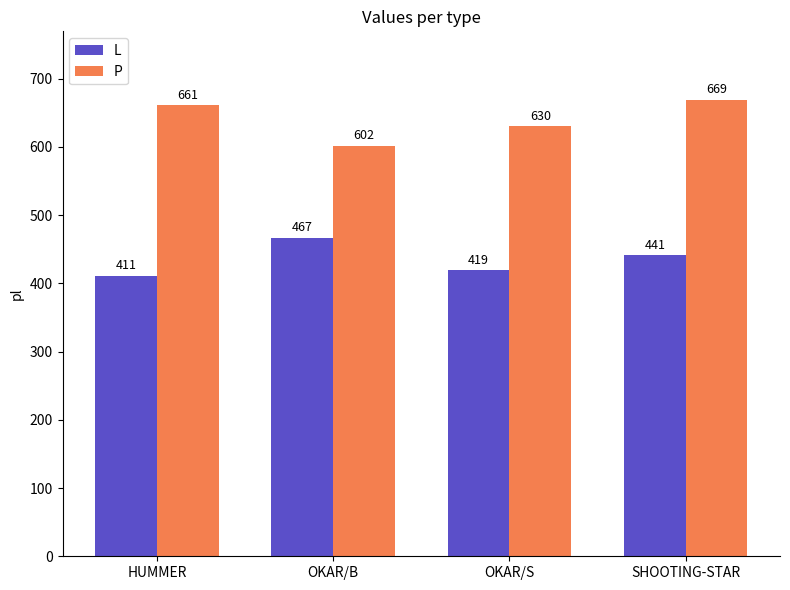

Which category has the lowest value in the L series?

HUMMER